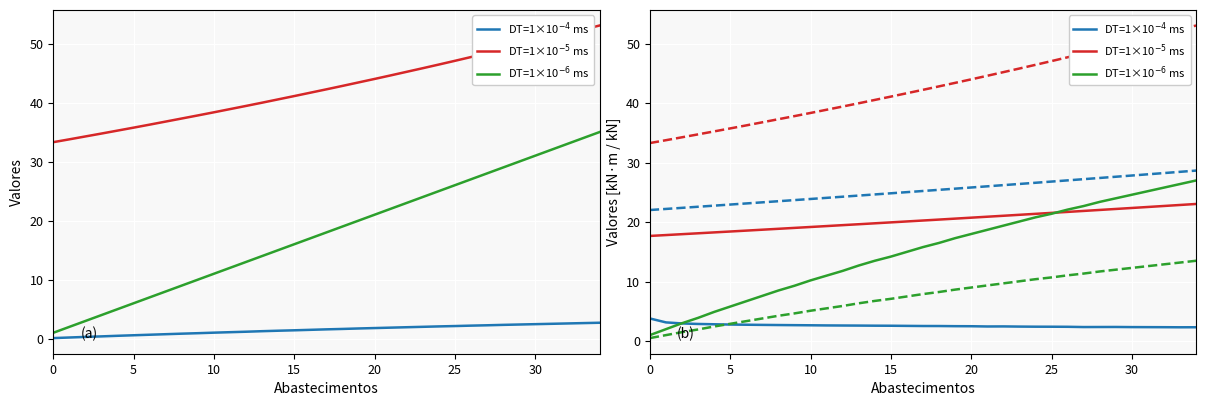

What is the lowest value of the DT=1×10$^{-6}$ ms series?

1.0